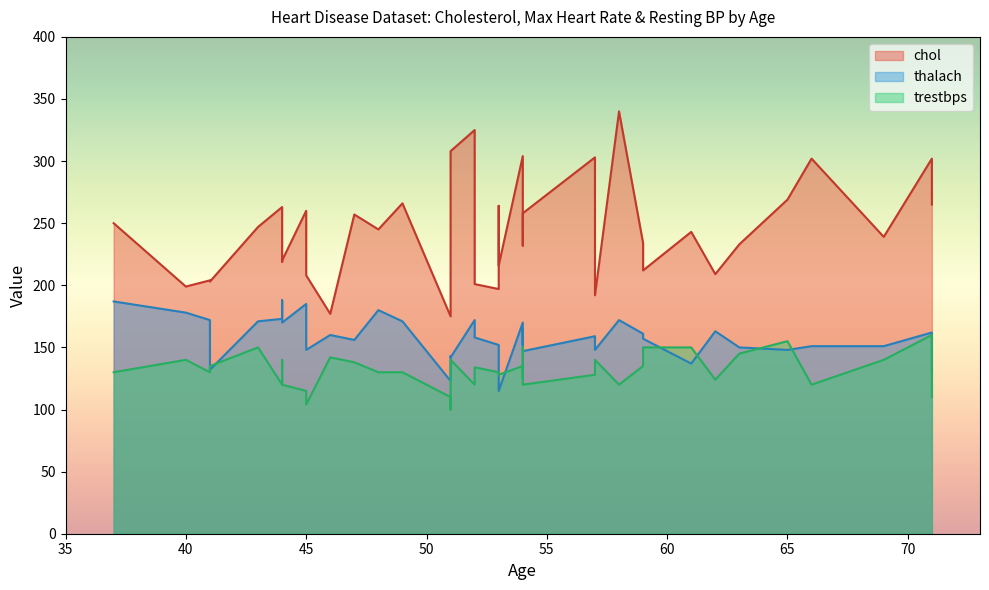

True or false: chol and thalach intersect in this chart.

False